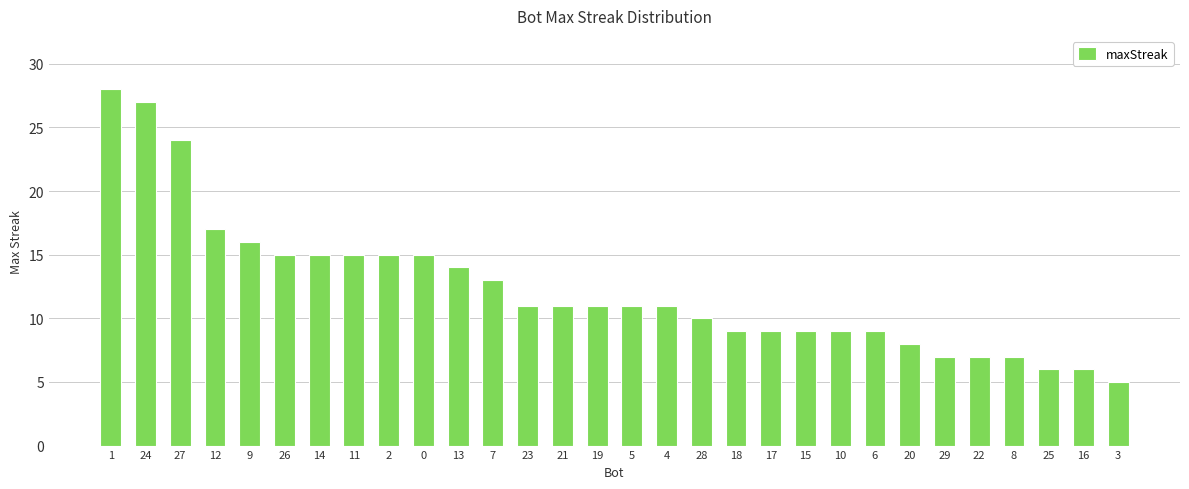

What is the label of the 1st bar from the right?

3